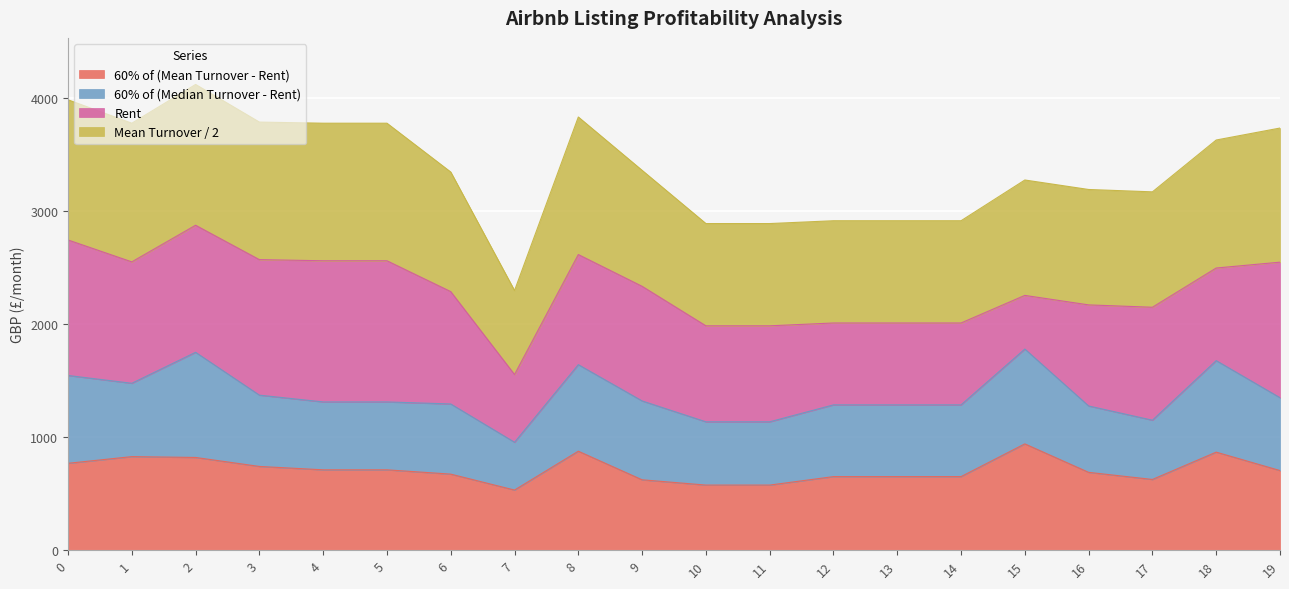

What is the total value across all series at 18?

3632.1